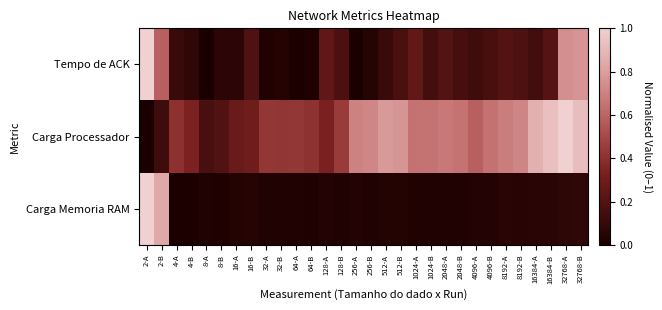

At which category is the sum across all series the highest?

2-A